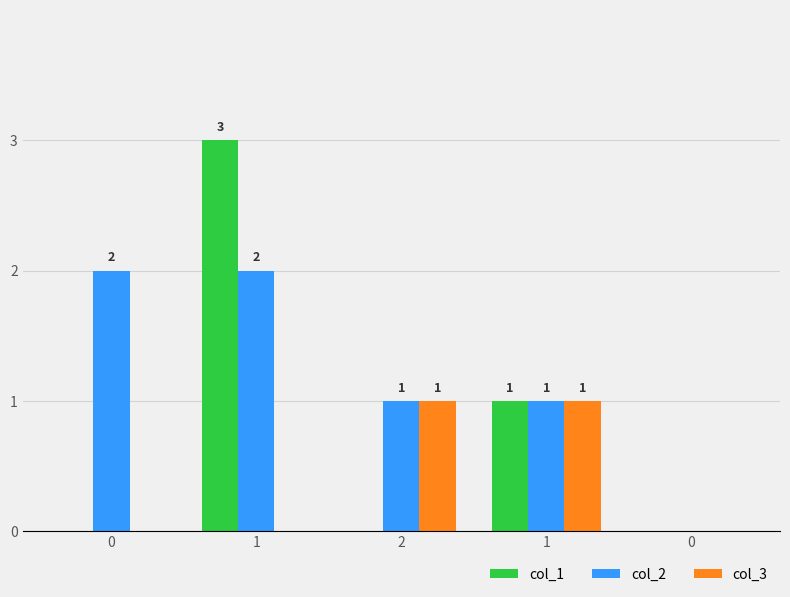

Which label corresponds to the largest value in the chart?

1